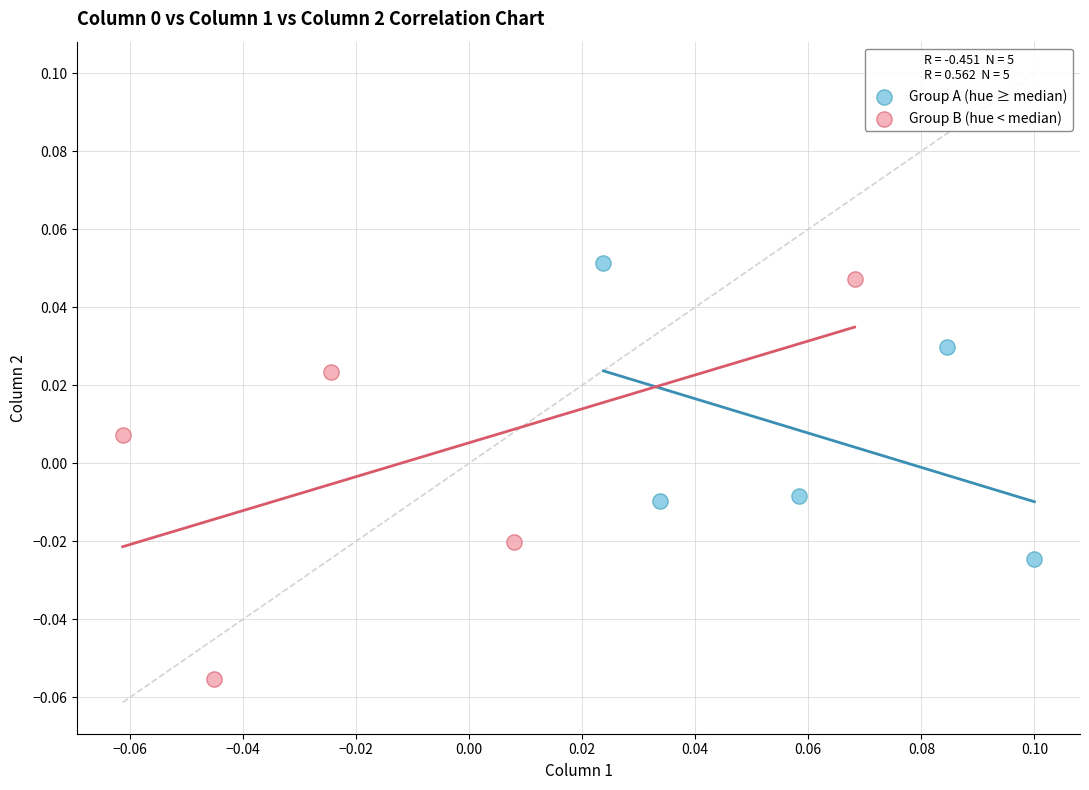

Which series contains the lowest Y value?

Group B (hue < median)